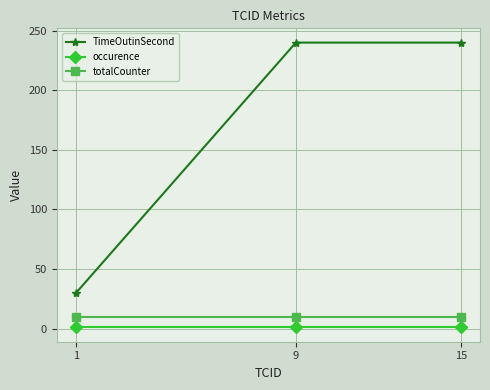

Which series changed the most between 1 and 9?

TimeOutinSecond